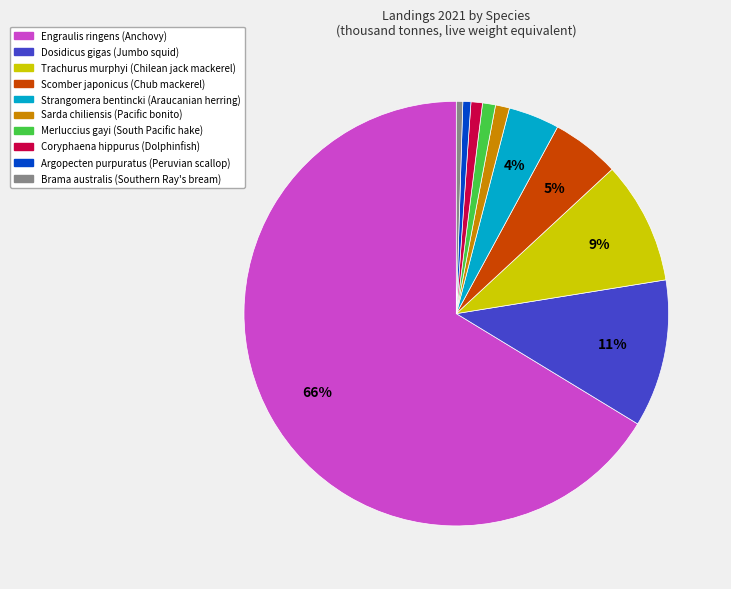

What is the largest slice in the pie chart?

Engraulis ringens